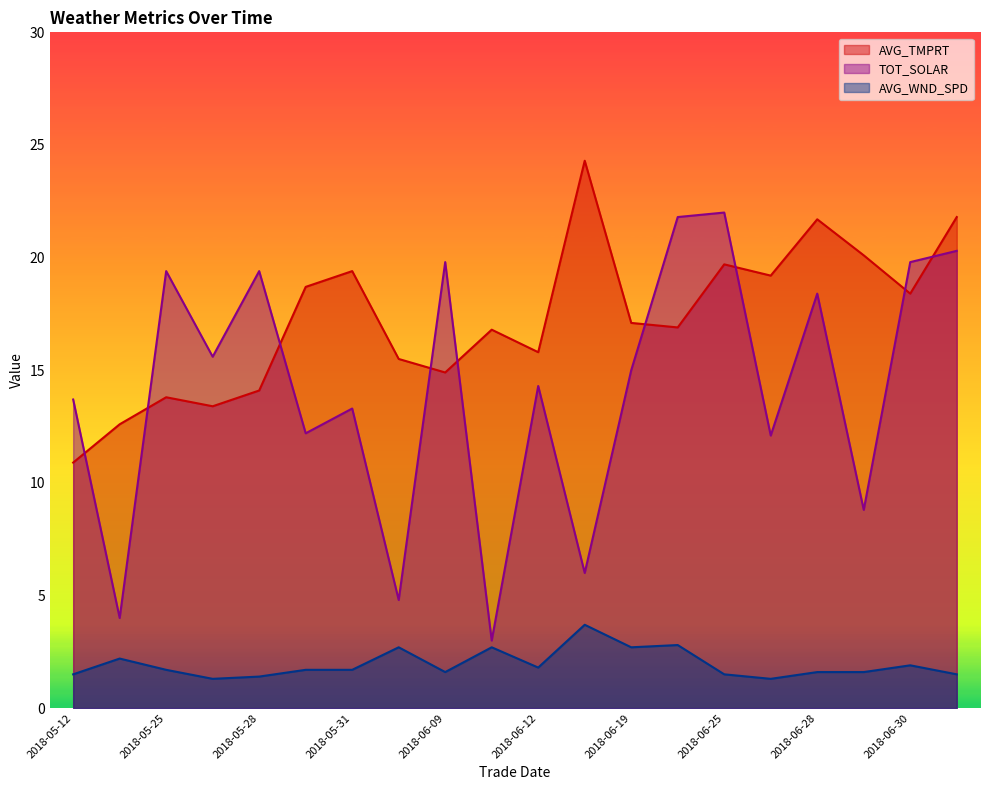

True or false: AVG_TMPRT and TOT_SOLAR intersect in this chart.

True